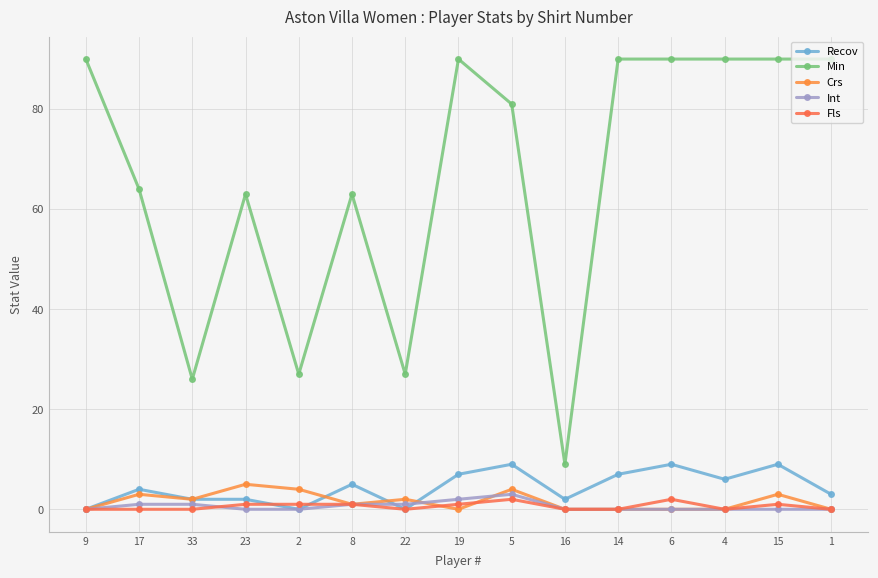

At which category is the sum across all series the highest?

15